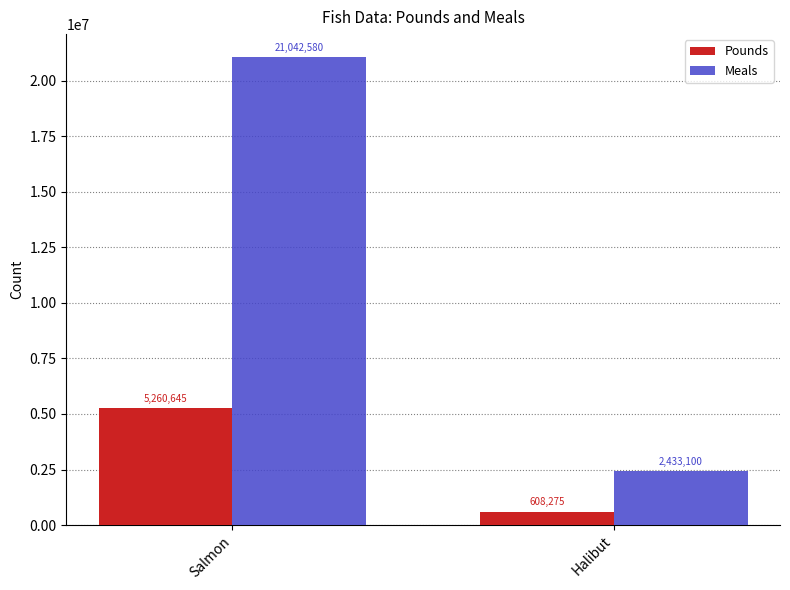

What position from the left is Halibut?

2